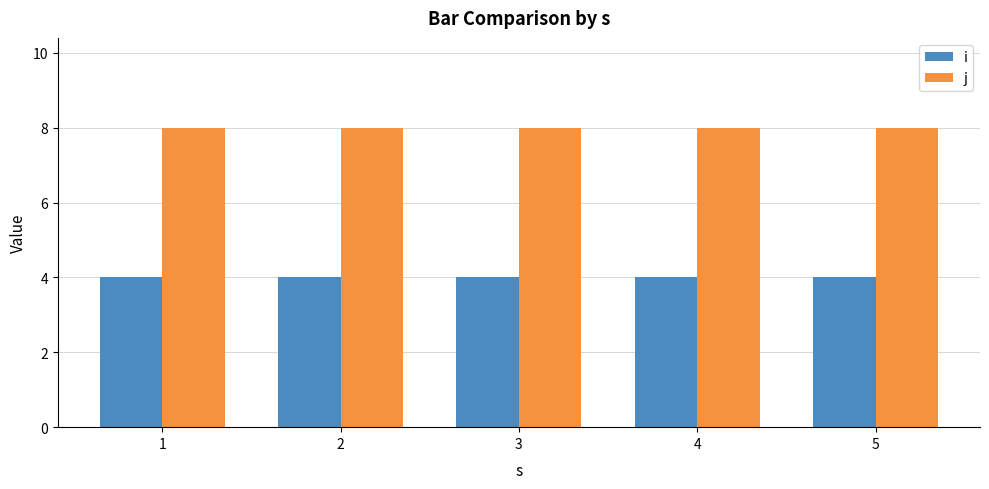

How many bars are there in each group?

2